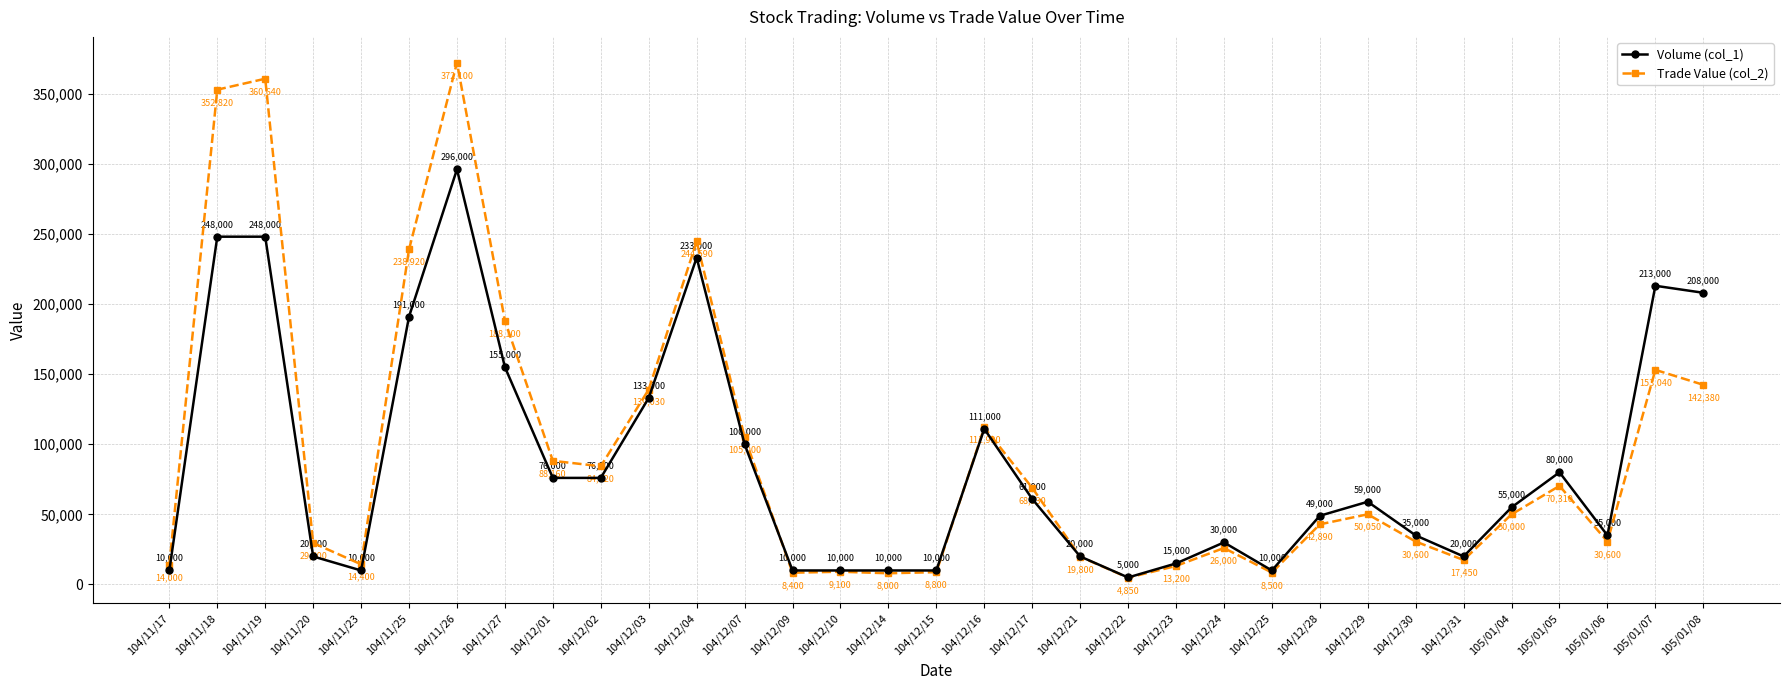

At which category does Volume (col_1) reach its first local valley?

104/11/23